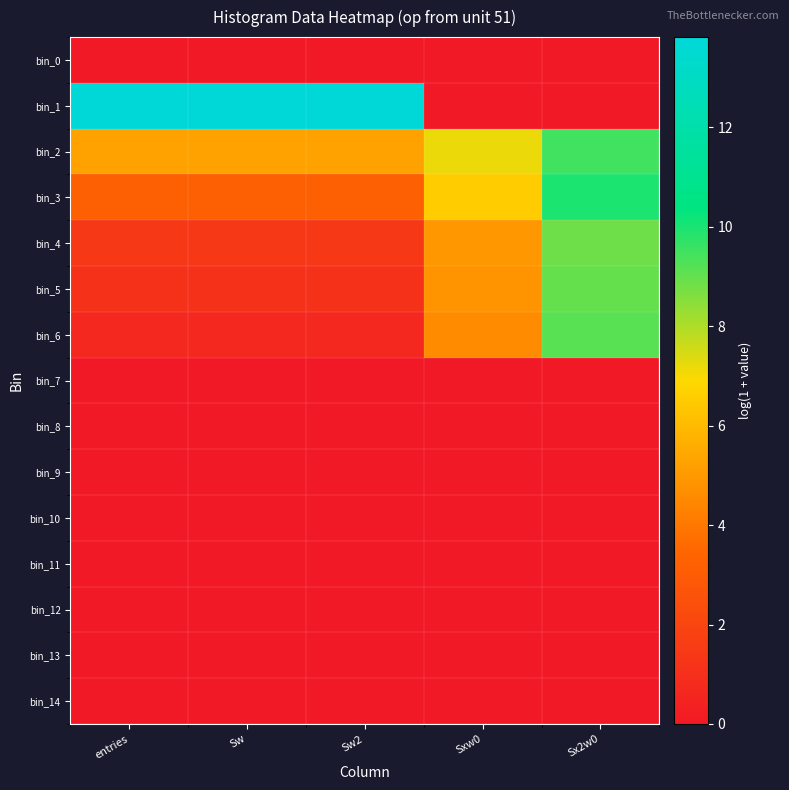

What is the difference between the highest and lowest values at Sw?

13.8